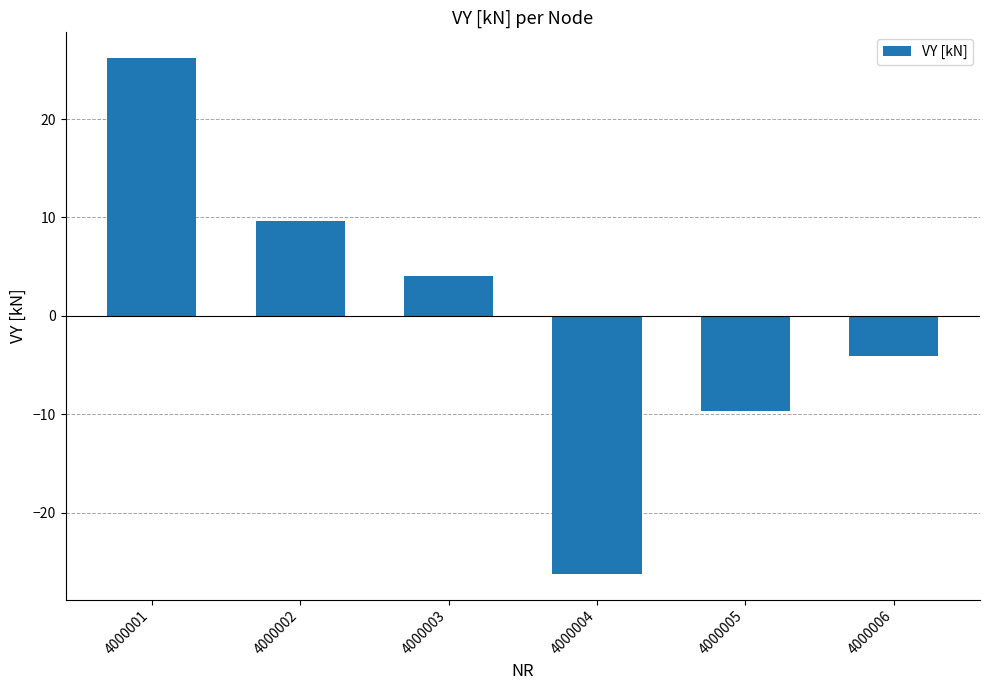

How many data points are less than 4?

3